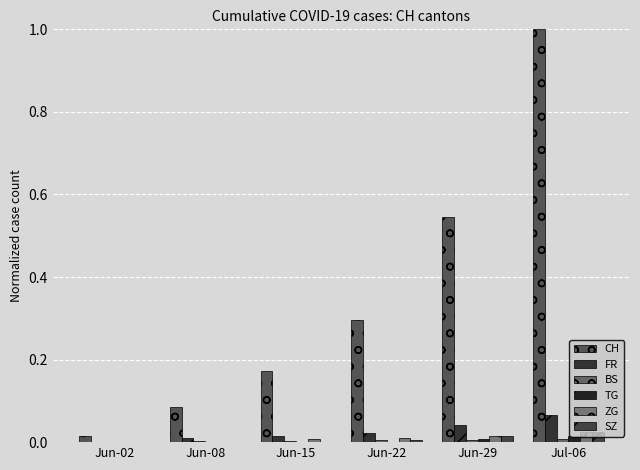

How many data points does each series have?

6